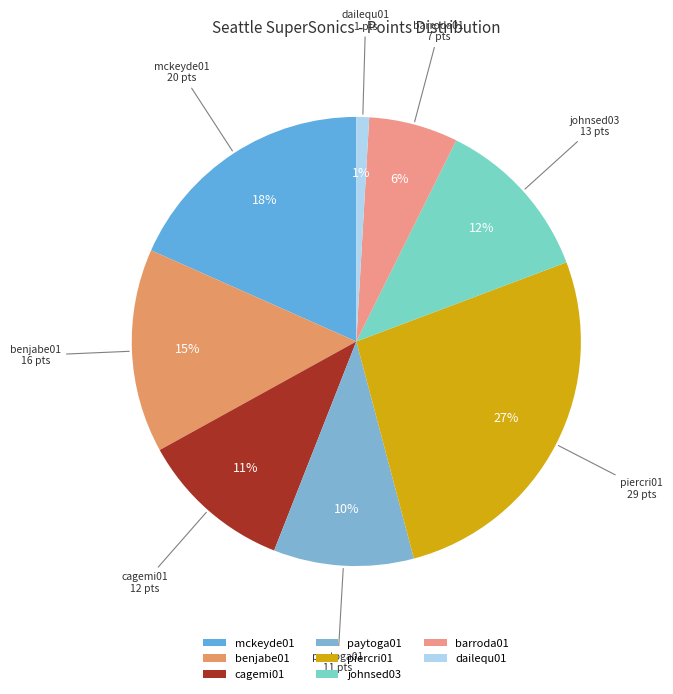

The cagemi01 slice represents 17% of the pie. True or false?

False